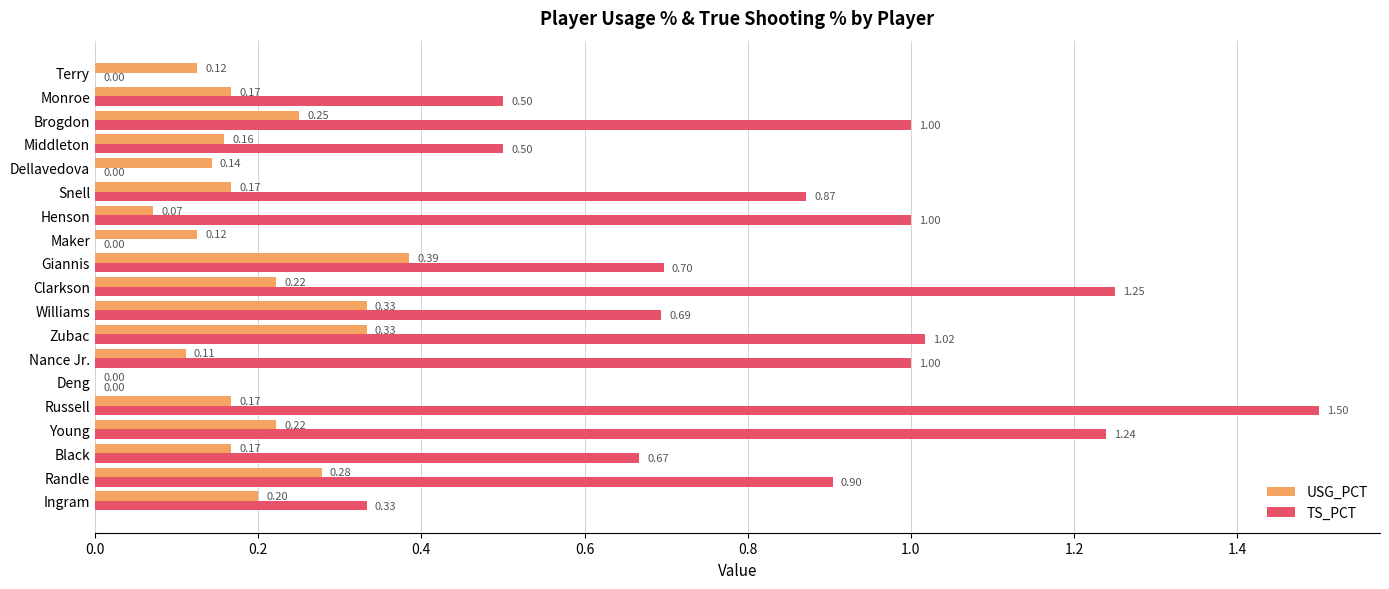

At which category is the sum across all series the highest?

Russell